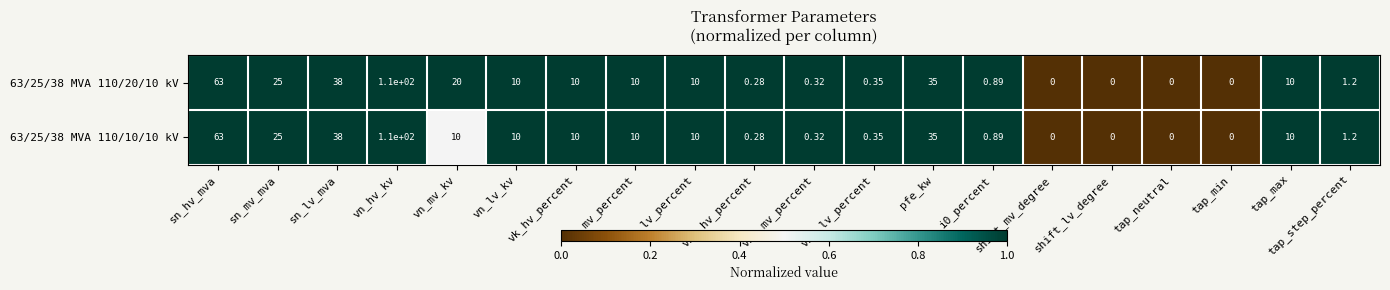

Rank the series by their average value, from highest to lowest.

63/25/38 MVA 110/20/10 kV, 63/25/38 MVA 110/10/10 kV